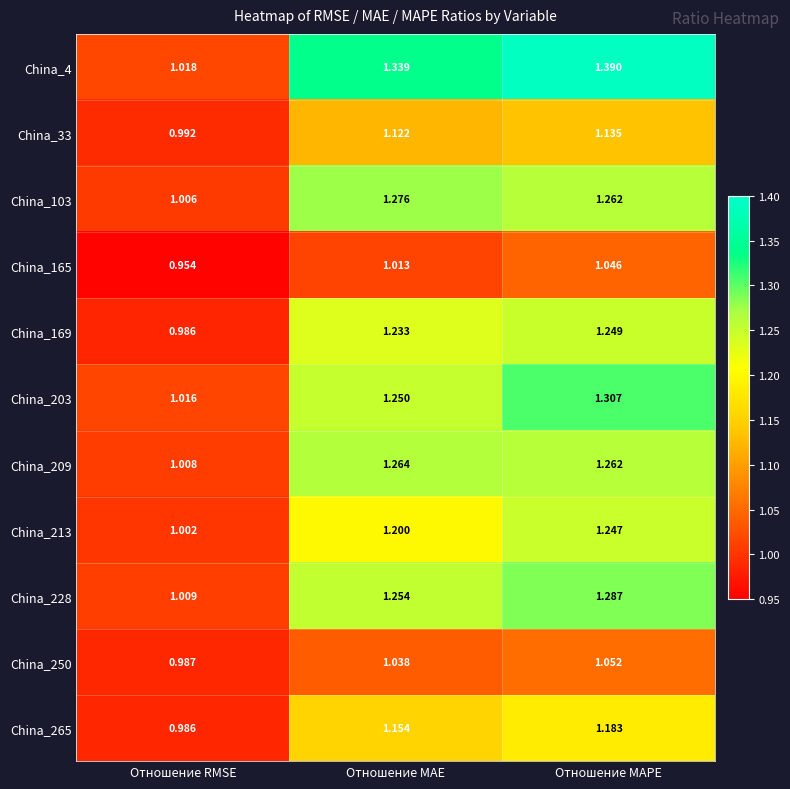

Which category has the highest value in the China_33 series?

Отношение MAPE